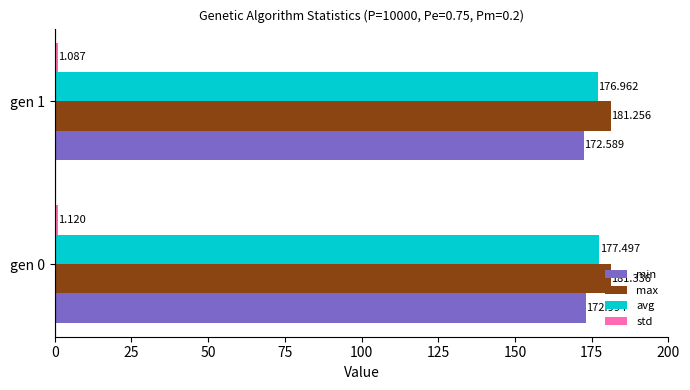

Which series has the largest range (max minus min)?

avg